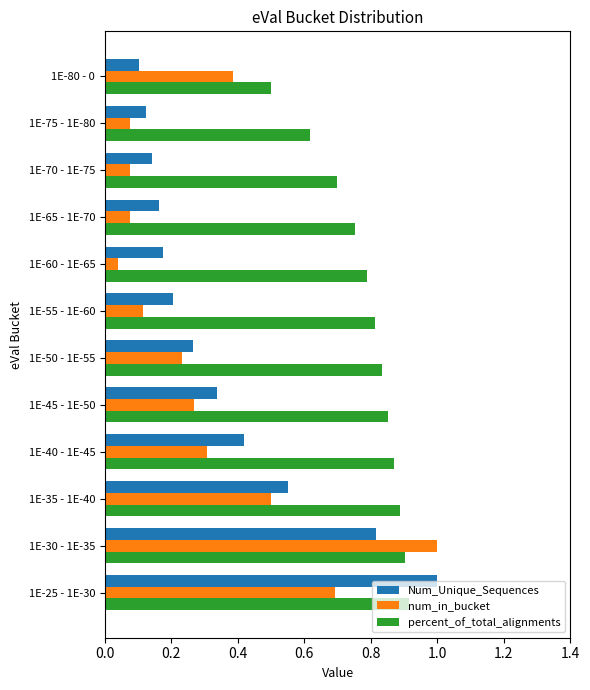

The num_in_bucket series shows 0.3 at 1E-40 - 1E-45. True or false?

True